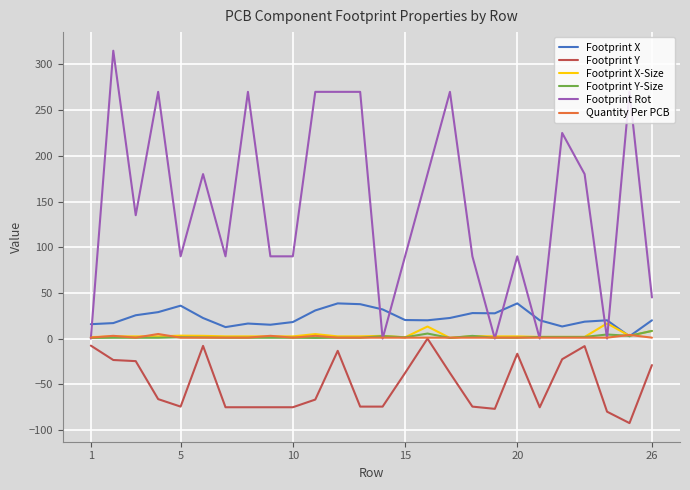

How many Footprint Rot values are between 90 and 270?

19